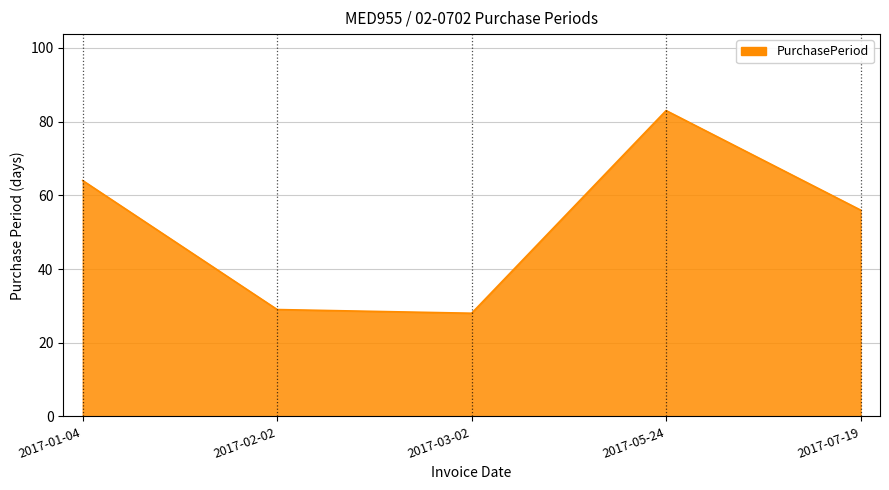

At which category does the data reach its first local peak?

2017-05-24